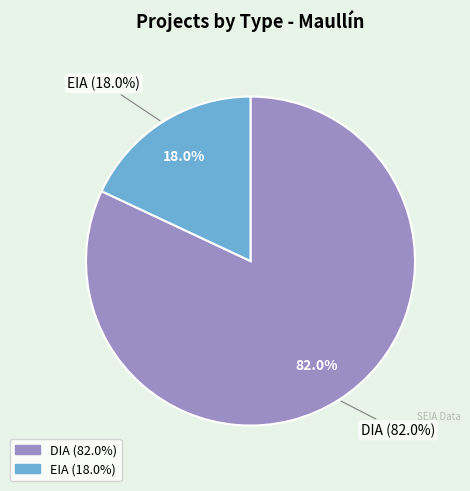

How many slices are in this pie chart?

2